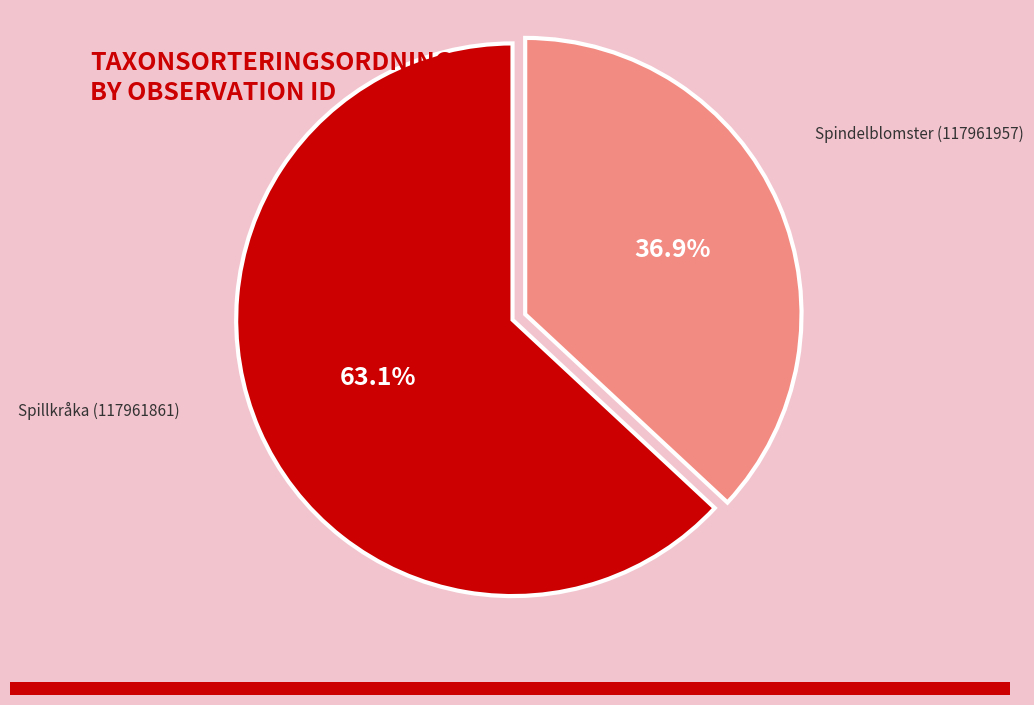

Does any single category account for the majority?

Yes